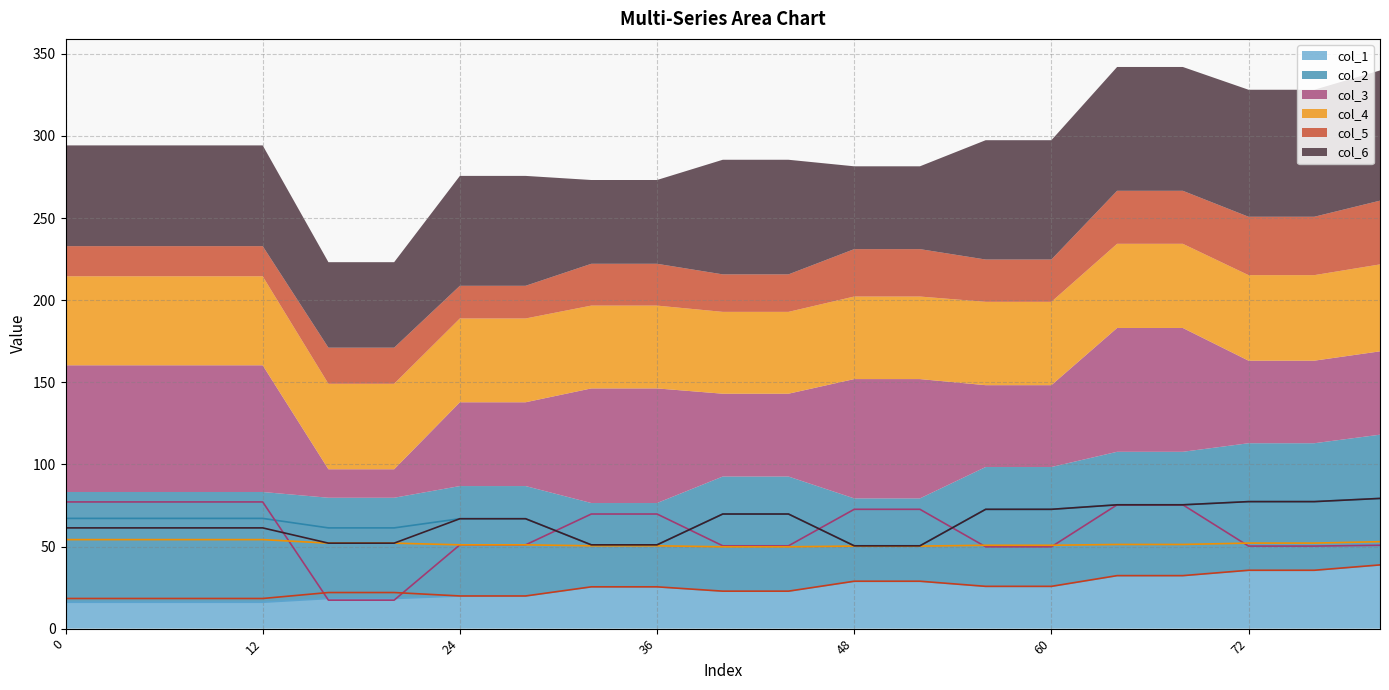

Is the value of col_4 at 64 greater than the value of col_1 at 4?

Yes